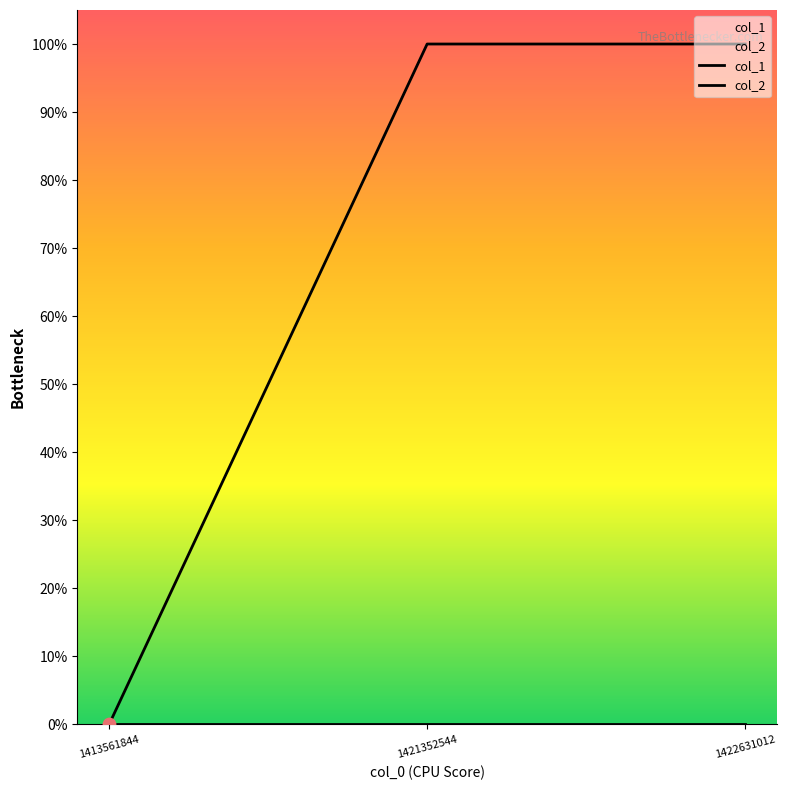

What is the ratio of the value at 1422631012 to the value at 1421352544?

1.0